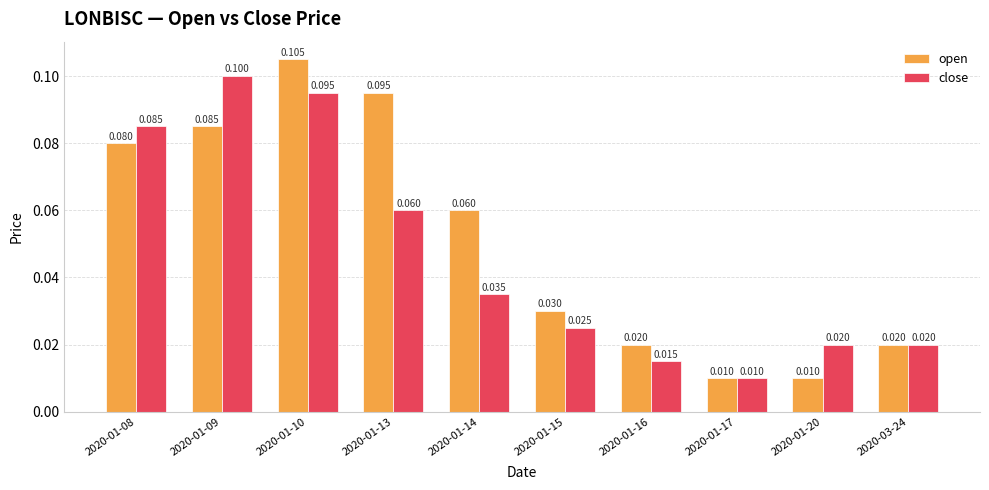

At which label does close reach its peak?

2020-01-09